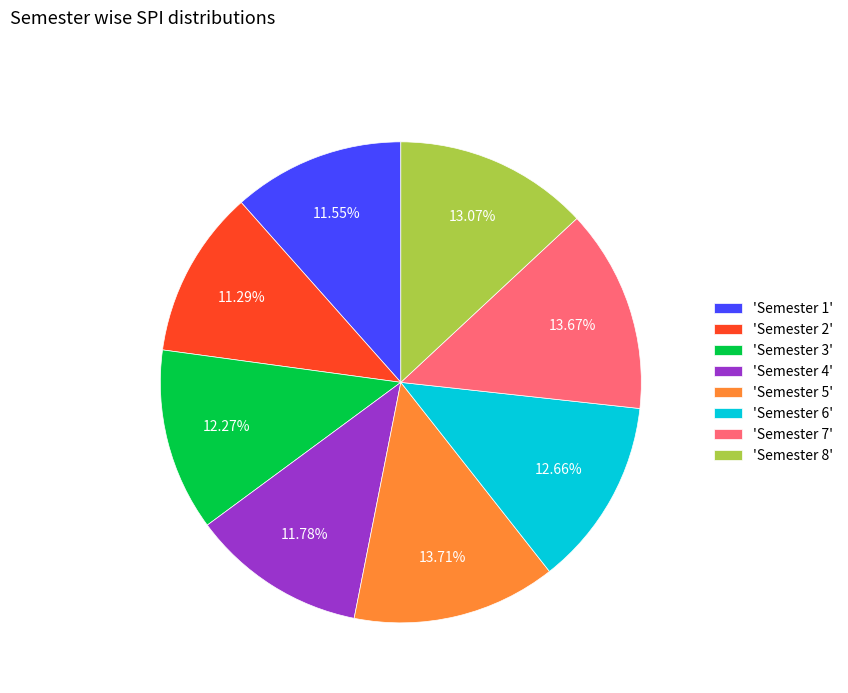

Does 'Semester 4' represent more than half of the total?

No